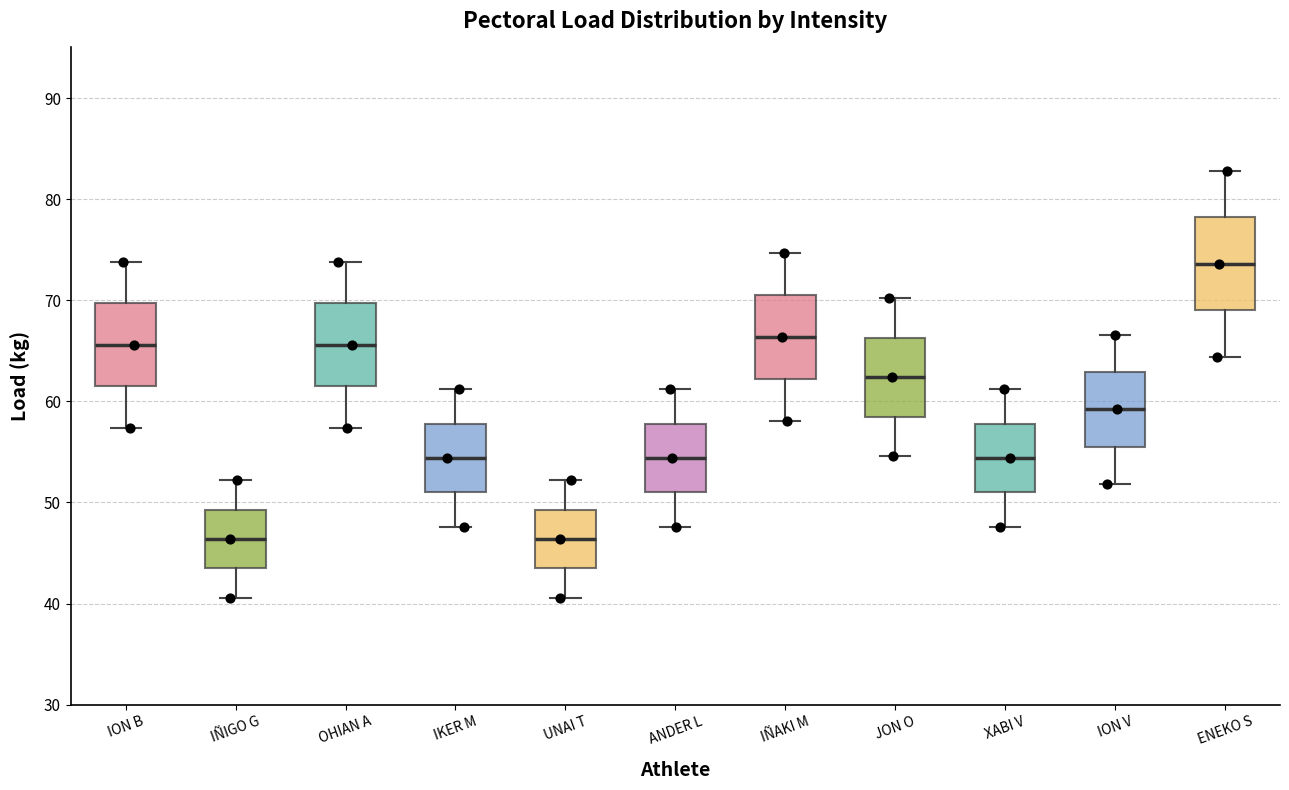

Reading left to right, read every box against the y-axis: the position of its median line, the range the box covers, and the ends of its whiskers. The values are not printed on the chart, so give them approximately, as read against the axis.

ION B: median 66, box 62 to 70, whiskers 57 to 74
IÑIGO G: median 46, box 44 to 49, whiskers 41 to 52
OHIAN A: median 66, box 62 to 70, whiskers 57 to 74
IKER M: median 54, box 51 to 58, whiskers 48 to 61
UNAI T: median 46, box 44 to 49, whiskers 41 to 52
ANDER L: median 54, box 51 to 58, whiskers 48 to 61
IÑAKI M: median 66, box 62 to 71, whiskers 58 to 75
JON O: median 62, box 59 to 66, whiskers 55 to 70
XABI V: median 54, box 51 to 58, whiskers 48 to 61
ION V: median 59, box 56 to 63, whiskers 52 to 67
ENEKO S: median 74, box 69 to 78, whiskers 64 to 83